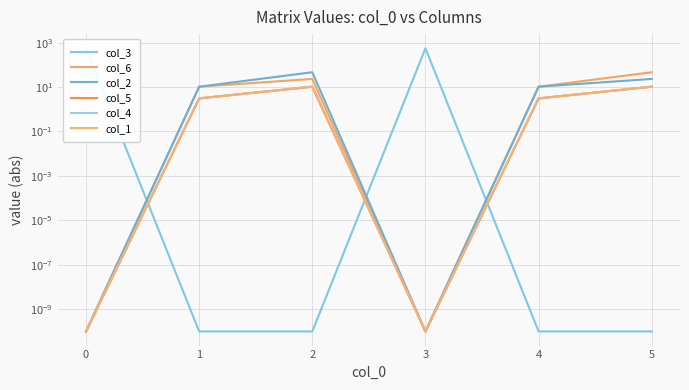

At which category is the sum across all series the highest?

−1